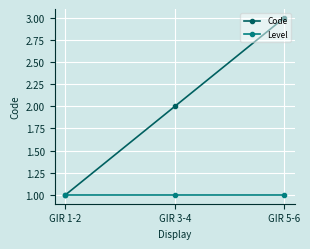

Which series has the largest total across all categories?

Code